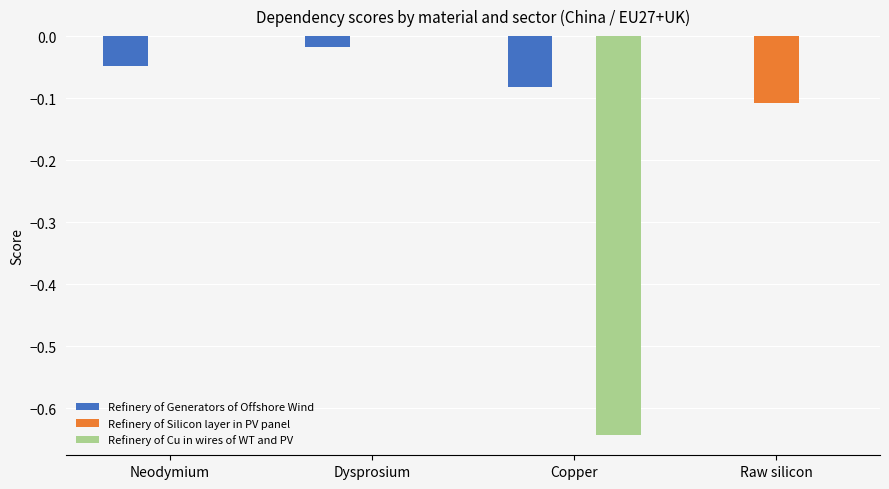

What are all the series names shown in the legend?

Refinery of Generators of Offshore Wind, Refinery of Silicon layer in PV panel, Refinery of Cu in wires of WT and PV